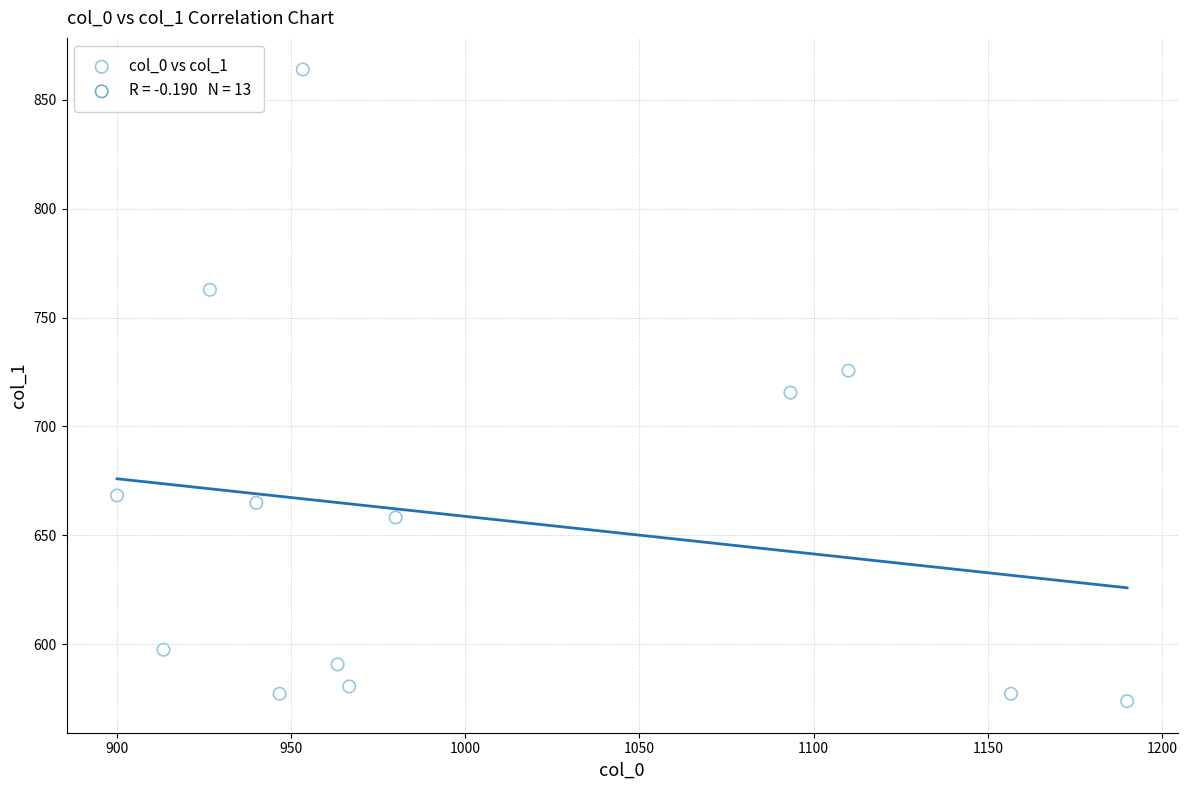

What is the range of X values (max minus min)?

290.0